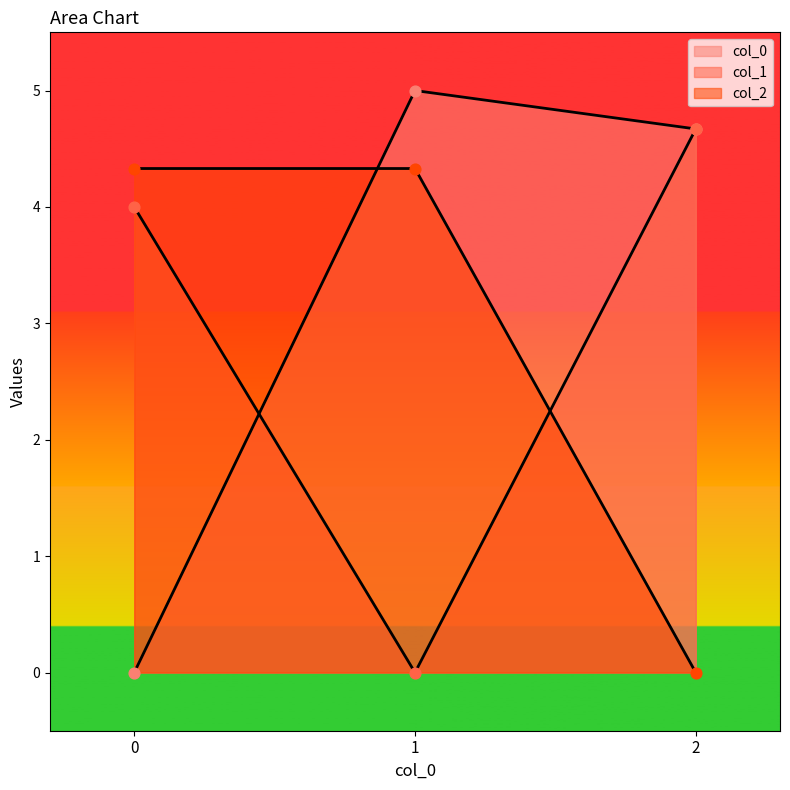

Which series has the largest total across all categories?

col_0_vals